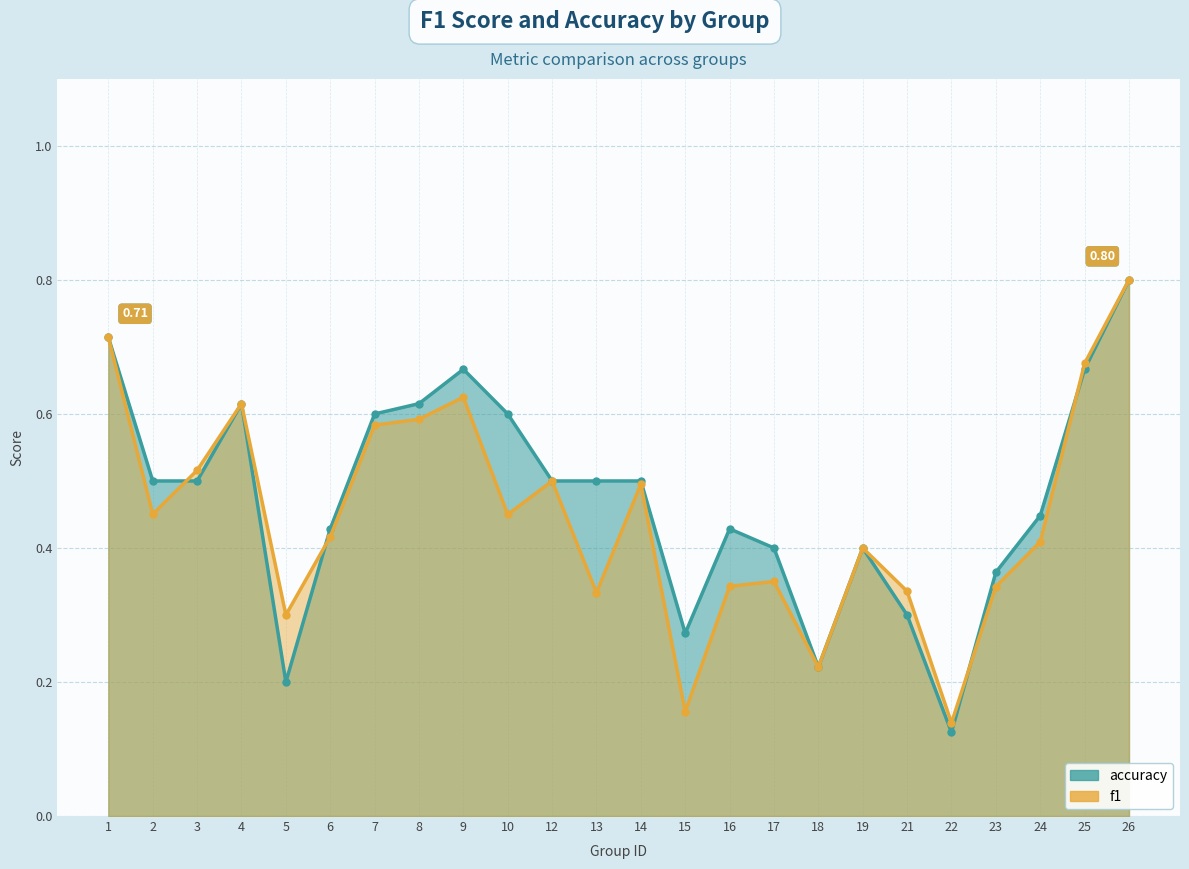

Reading left to right, transcribe all the data shown in this chart.

f1: 0.7	0.5	0.5	0.6	0.3	0.4	0.6	0.6	0.6	0.5	0.5	0.3	0.5	0.2	0.3	0.3	0.2	0.4	0.3	0.1	0.3	0.4	0.7	0.8
accuracy: 0.7	0.5	0.5	0.6	0.2	0.4	0.6	0.6	0.7	0.6	0.5	0.5	0.5	0.3	0.4	0.4	0.2	0.4	0.3	0.1	0.4	0.4	0.7	0.8